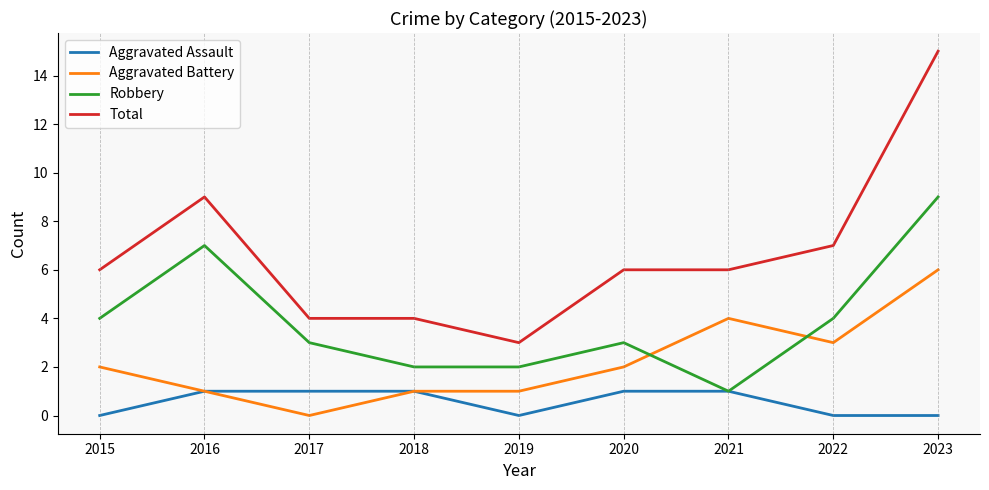

Does the chart have visible grid lines?

No